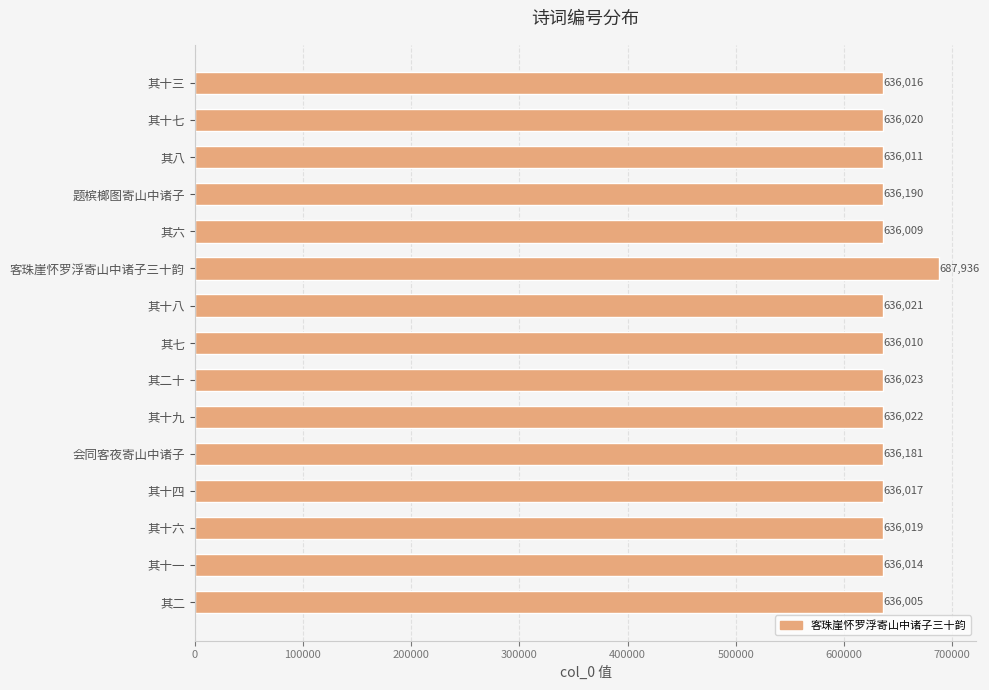

Reading top to bottom, what are all the values shown in this chart?

636016	636020	636011	636190	636009	687936	636021	636010	636023	636022	636181	636017	636019	636014	636005